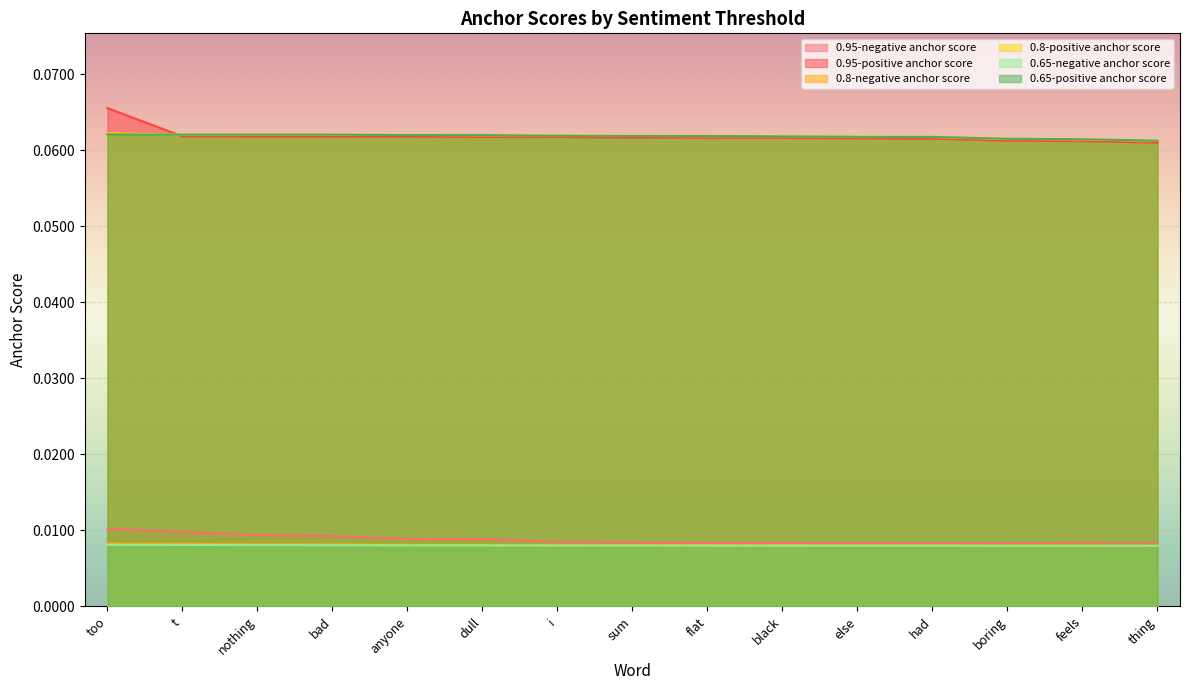

At which label does 0.8-negative anchor score reach its minimum?

feels